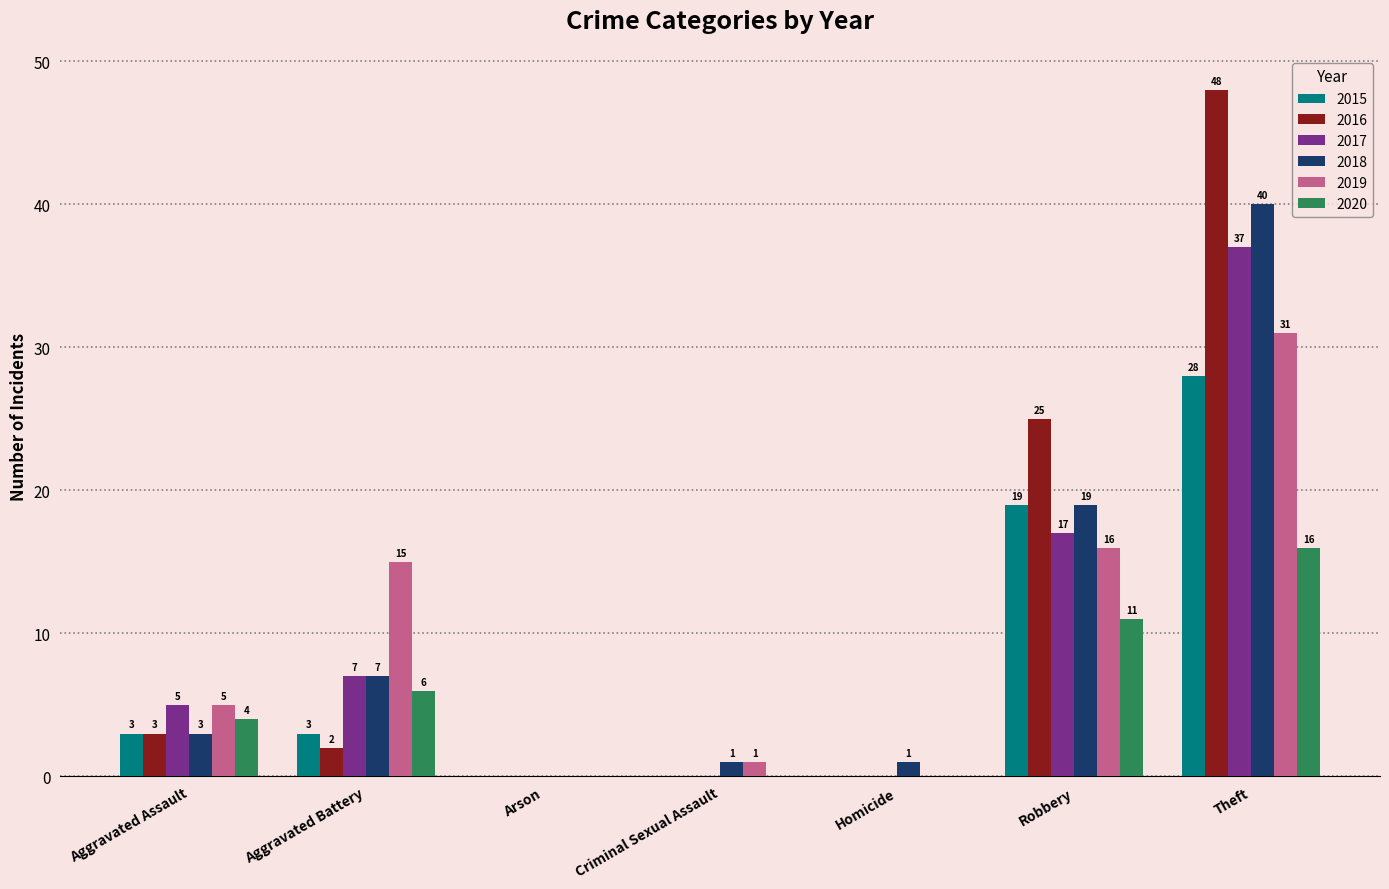

Reading left to right, transcribe all the data shown in this chart.

2015: Aggravated Assault=3	Aggravated Battery=3	Arson=0	Criminal Sexual Assault=0	Homicide=0	Robbery=19	Theft=28
2016: Aggravated Assault=3	Aggravated Battery=2	Arson=0	Criminal Sexual Assault=0	Homicide=0	Robbery=25	Theft=48
2017: Aggravated Assault=5	Aggravated Battery=7	Arson=0	Criminal Sexual Assault=0	Homicide=0	Robbery=17	Theft=37
2018: Aggravated Assault=3	Aggravated Battery=7	Arson=0	Criminal Sexual Assault=1	Homicide=1	Robbery=19	Theft=40
2019: Aggravated Assault=5	Aggravated Battery=15	Arson=0	Criminal Sexual Assault=1	Homicide=0	Robbery=16	Theft=31
2020: Aggravated Assault=4	Aggravated Battery=6	Arson=0	Criminal Sexual Assault=0	Homicide=0	Robbery=11	Theft=16